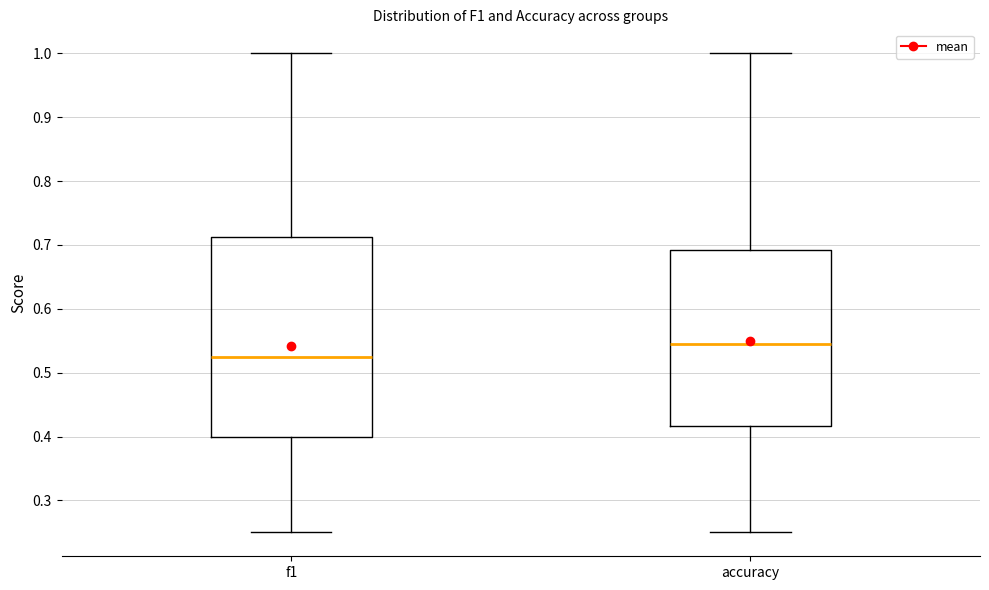

Where is the lower edge of the box for f1 on the y-axis? The values are not printed on the chart, so give them approximately, as read against the axis.

0.40